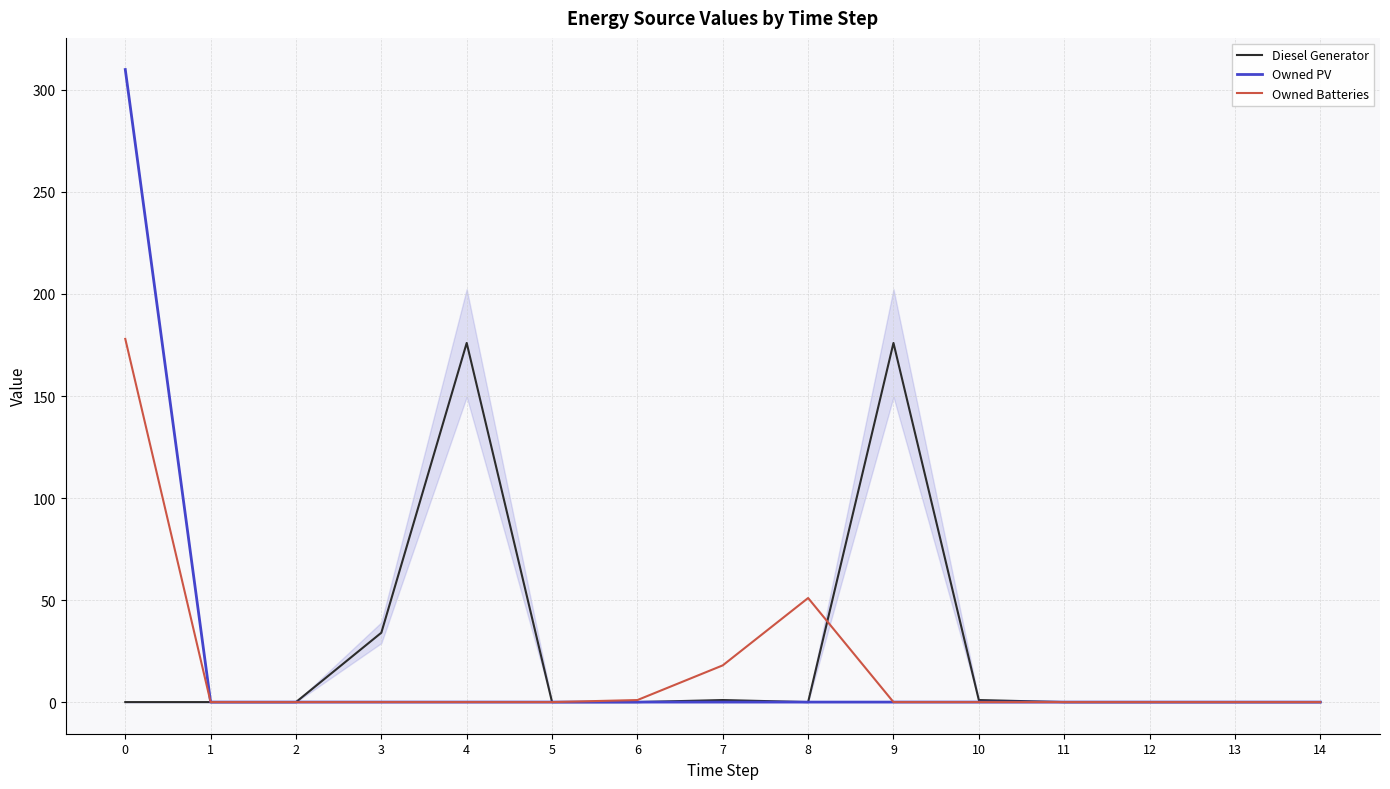

What is the total value across all series at 9?

176